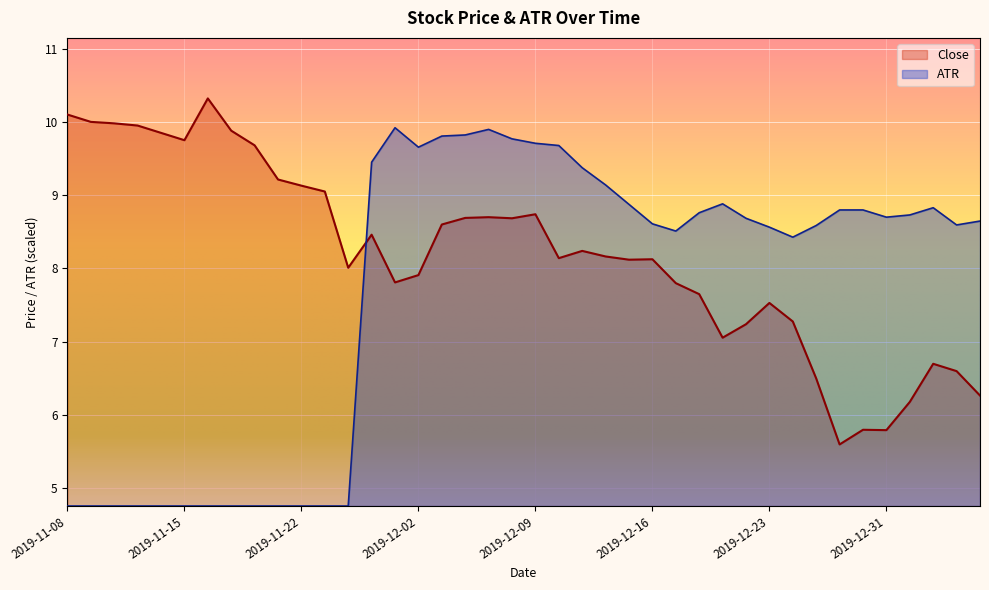

What value does the Close series have at 2019-11-21?

9.2